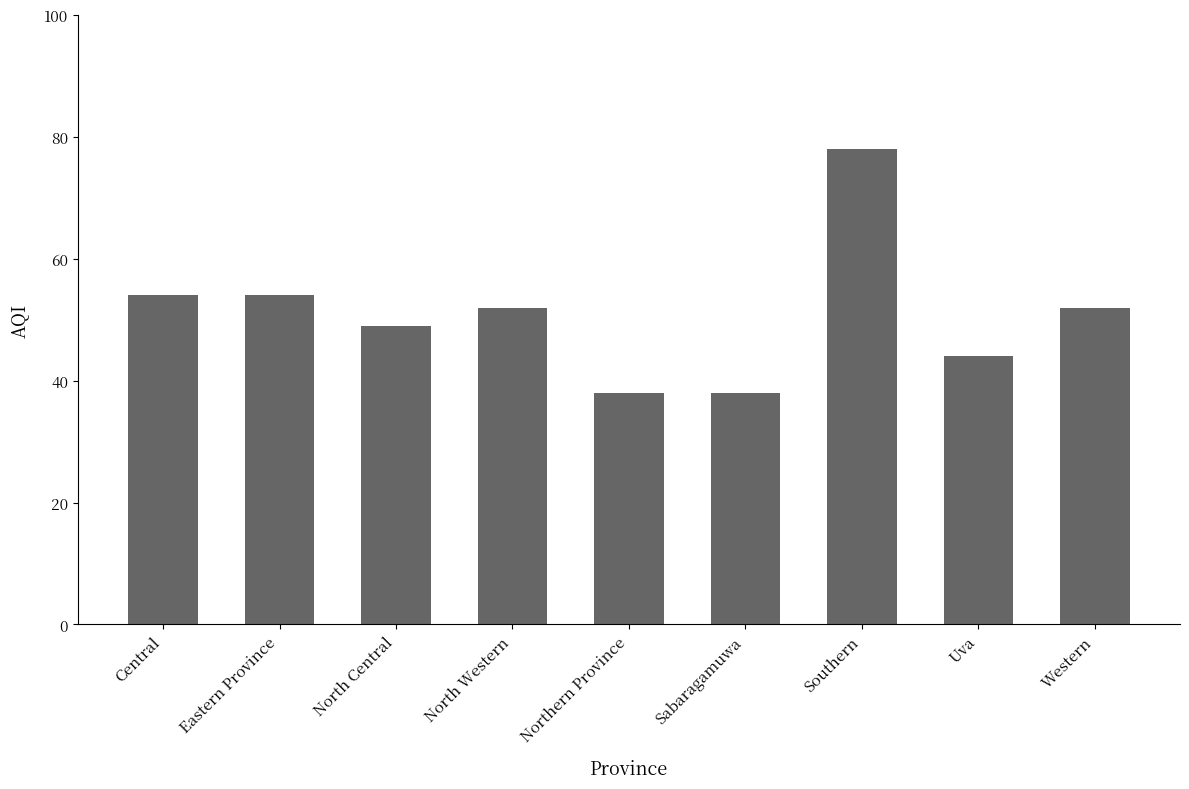

Reading left to right, transcribe all the data shown in this chart.

Central=54	Eastern Province=54	North Central=49	North Western=52	Northern Province=38	Sabaragamuwa=38	Southern=78	Uva=44	Western=52